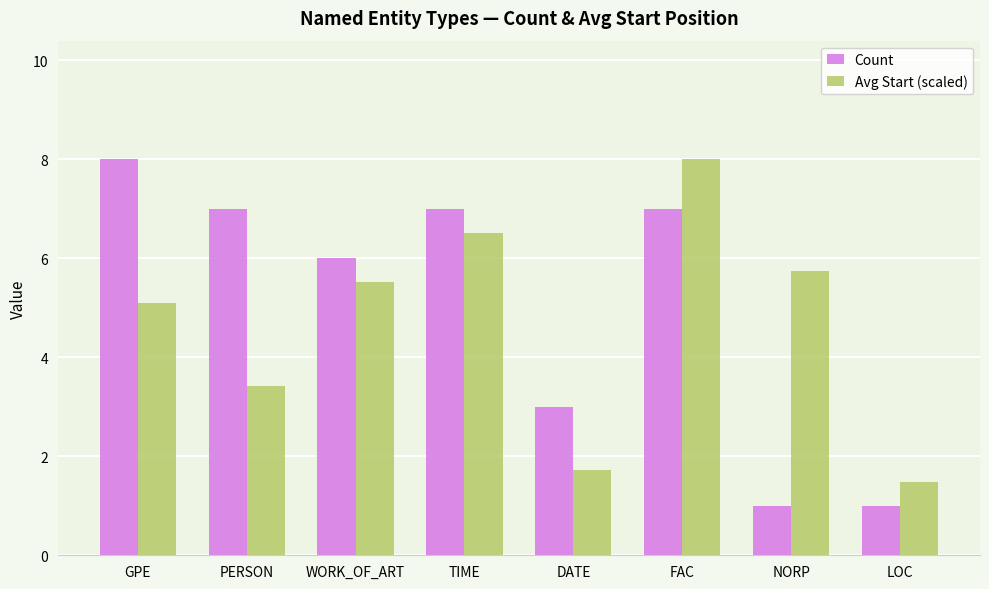

What is the sum of all Avg Start (scaled) values?

37.5